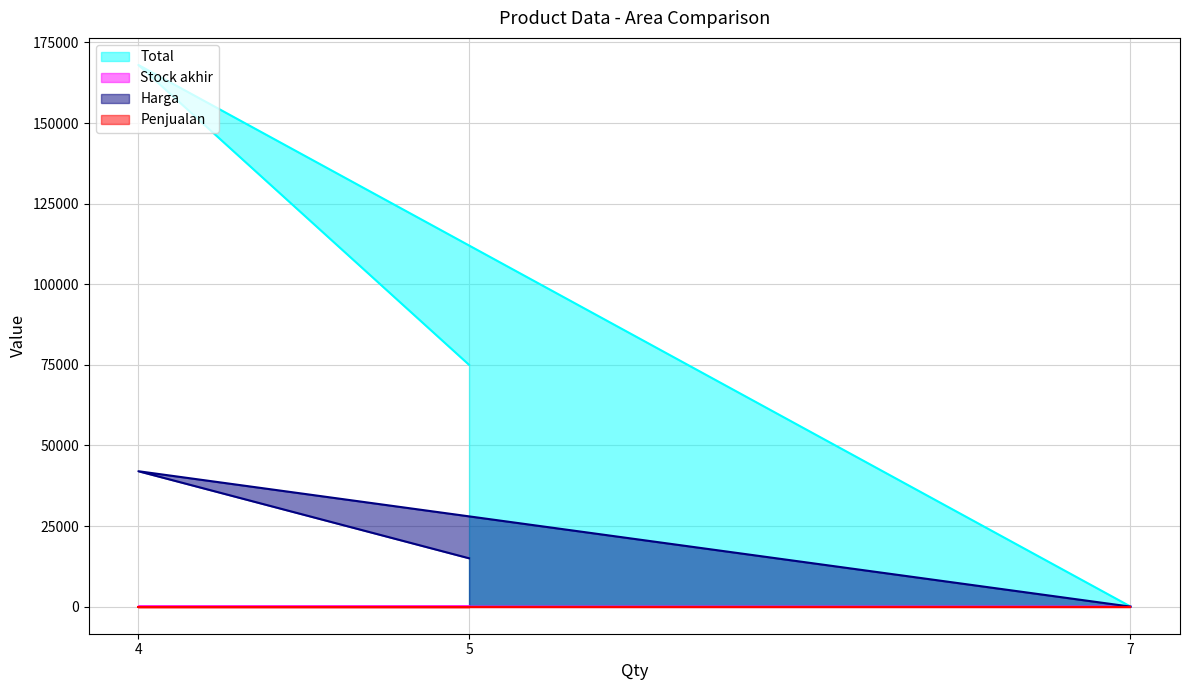

How many lines are shown in the chart?

4